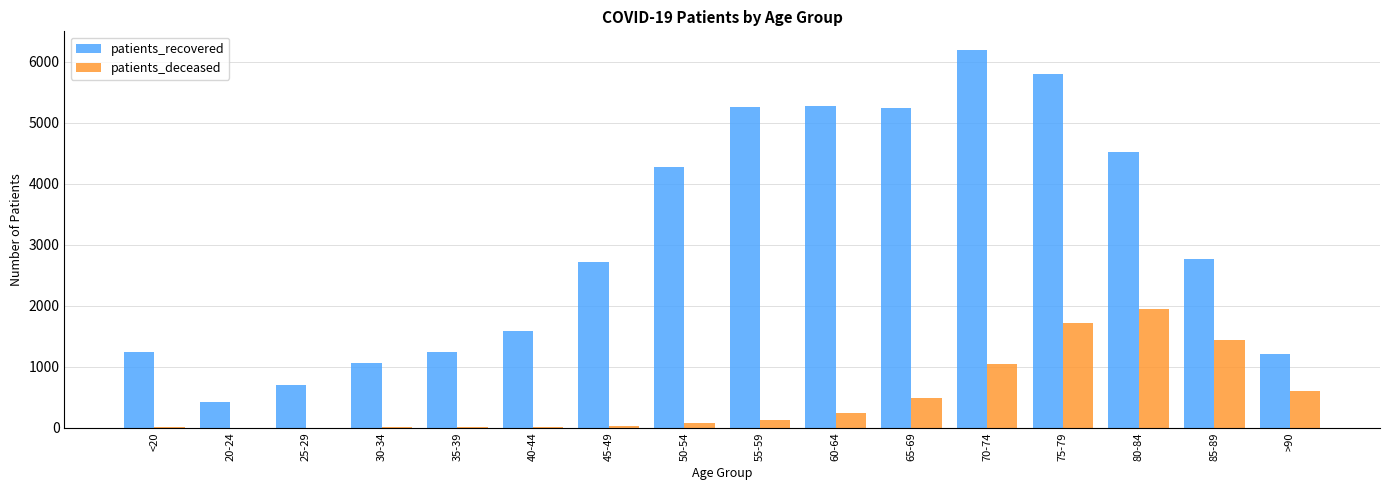

The value of patients_recovered at 60-64 is 5274. True or false?

True